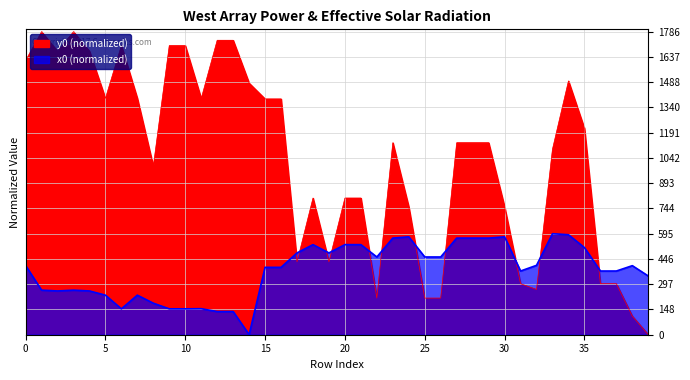

The y0 series shows 775.2 at 14. True or false?

False